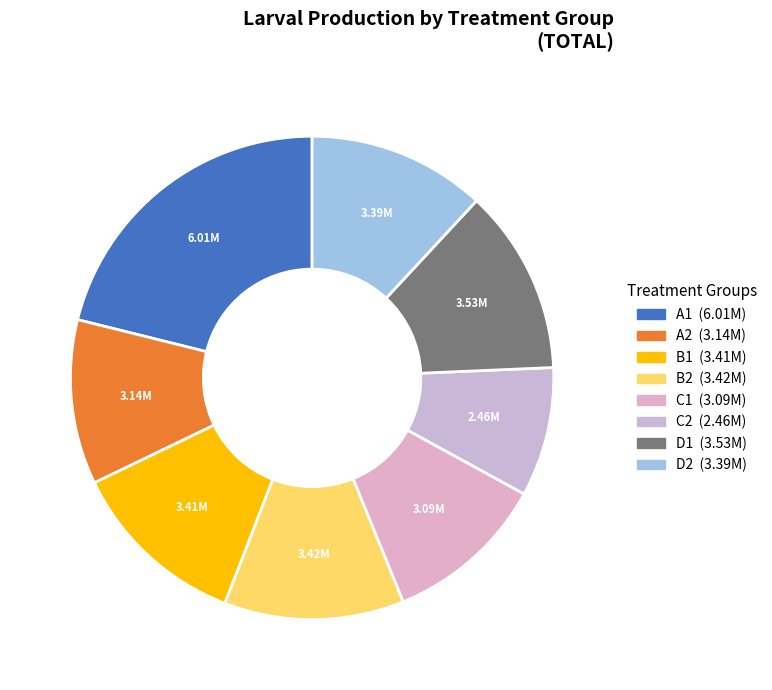

Is the sum of B2 and C2 greater than half?

No